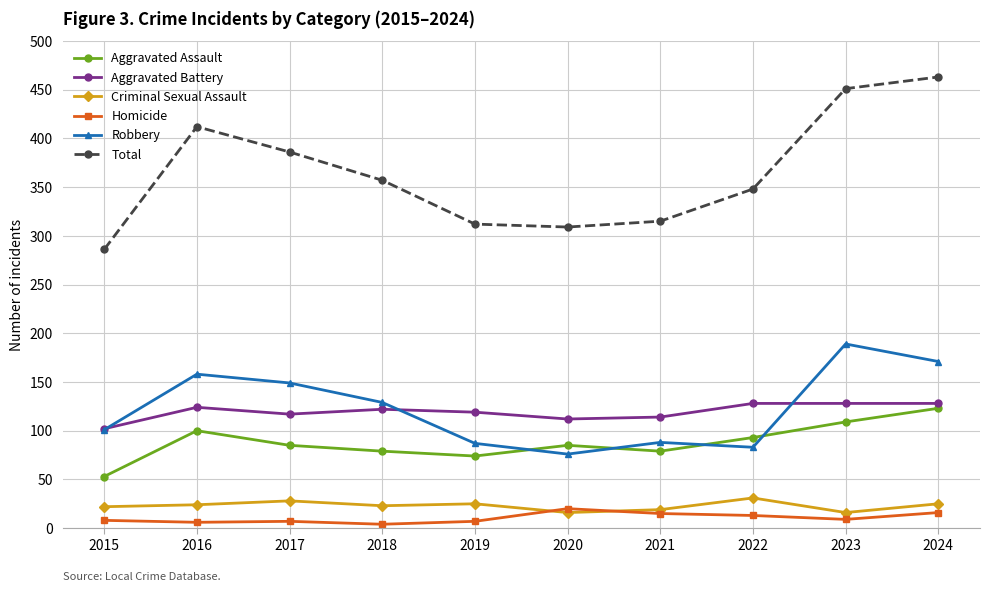

Between 2016 and 2019, which series saw the biggest shift?

Total